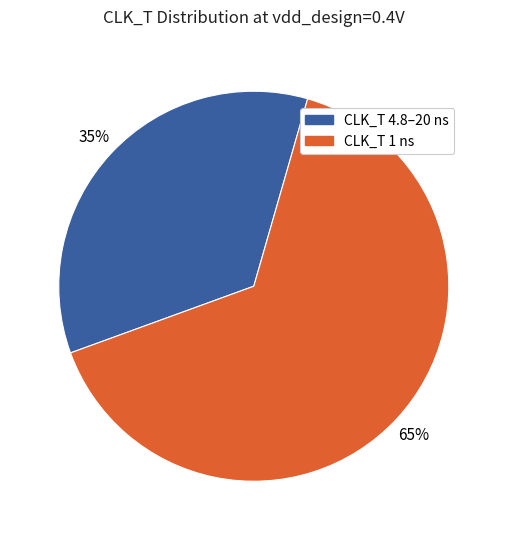

Is it true that CLK_T 1 ns is 77% of the pie?

False